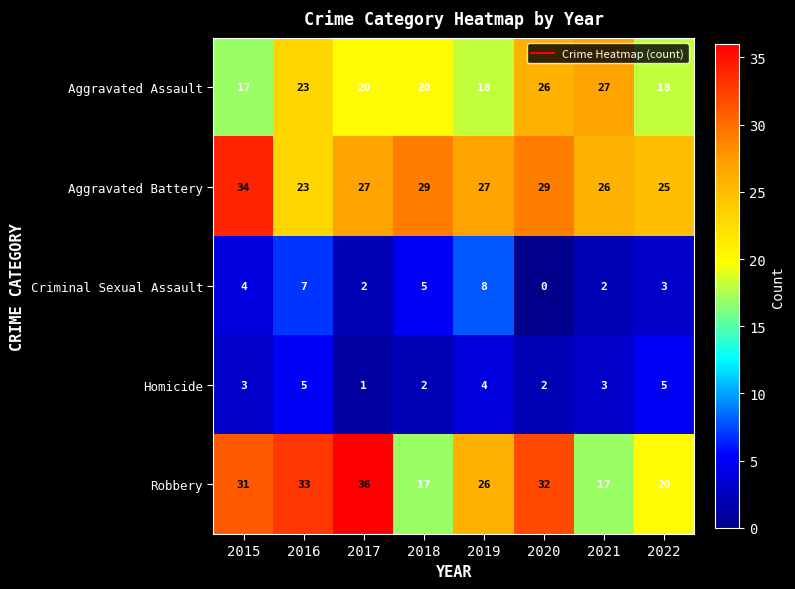

Between 2017 and 2018, which series saw the biggest shift?

Robbery